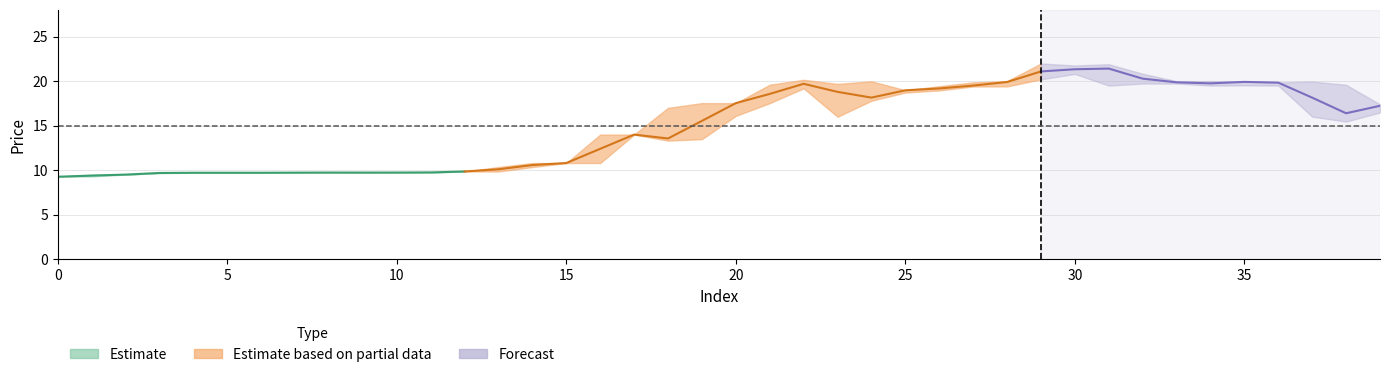

In high, how many points are higher than both neighbors (excluding endpoints)?

5